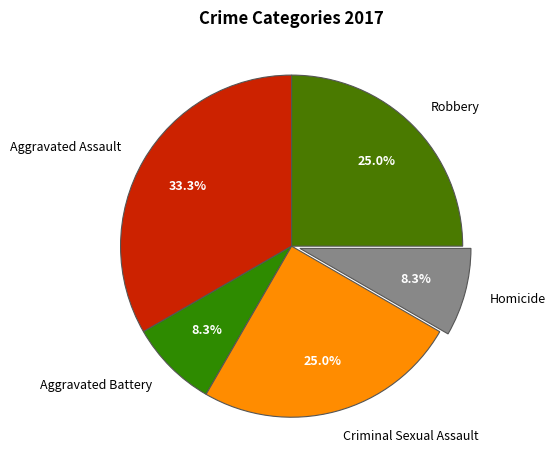

To the nearest percent, what portion does Robbery represent?

25%